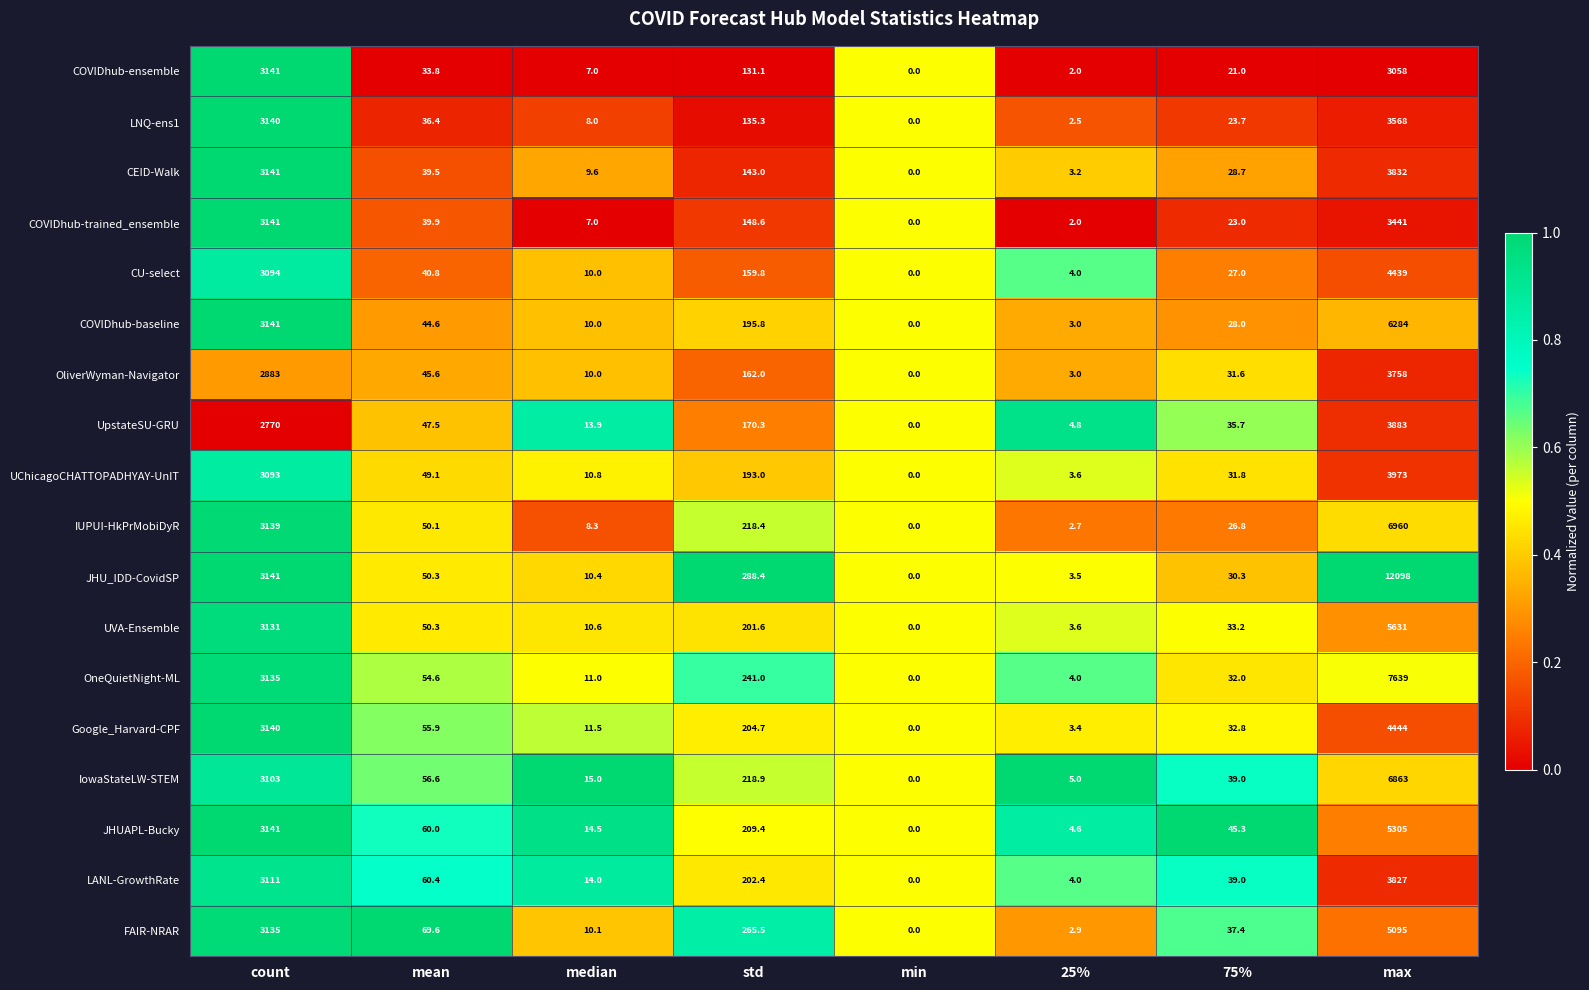

Which category has the lowest value across all series?

min